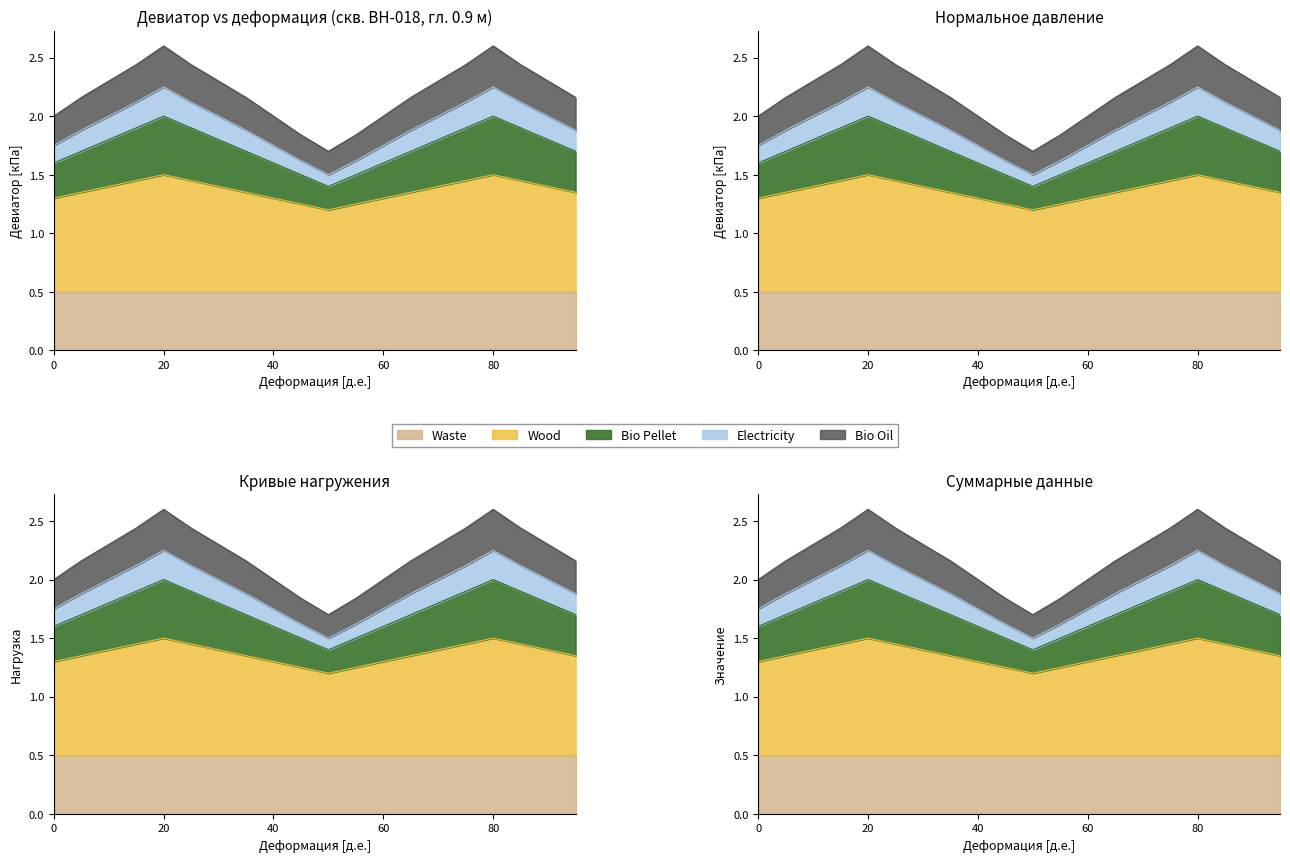

True or false: Electricity and Wood intersect in this chart.

False